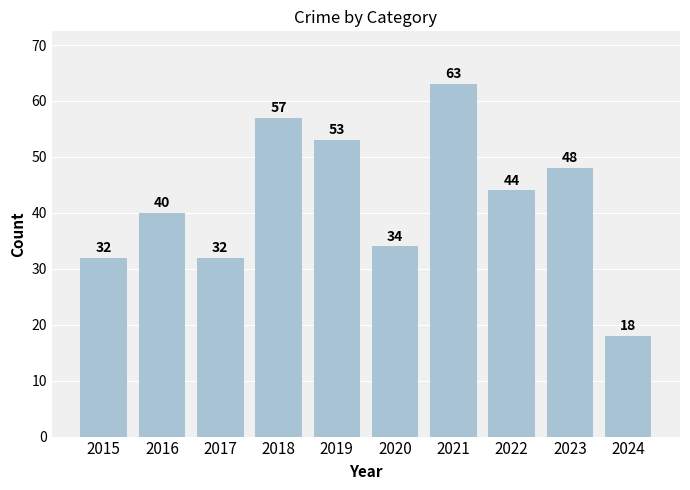

At which label is the value closest to 40?

2016